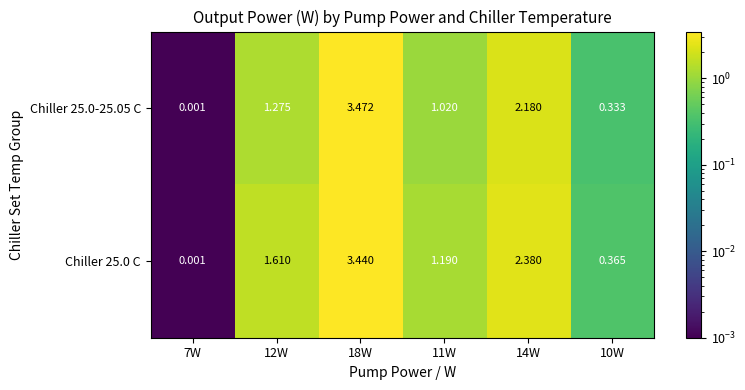

Is the value of Chiller 25.0-25.05 C at 18W greater than the value of Chiller 25.0 C at 7W?

Yes